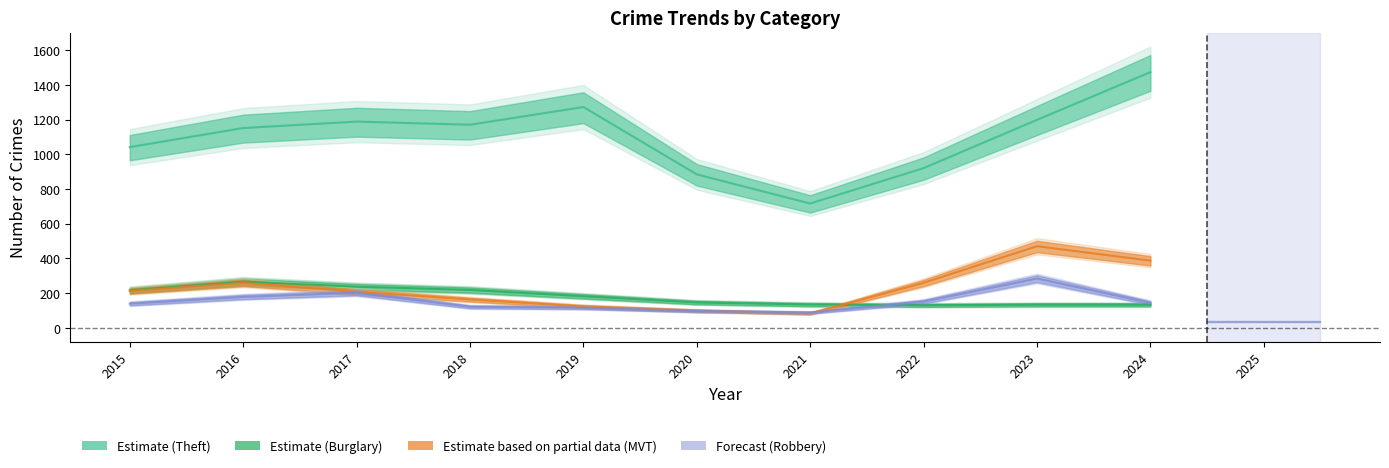

What is the sum of all Theft values?

11013